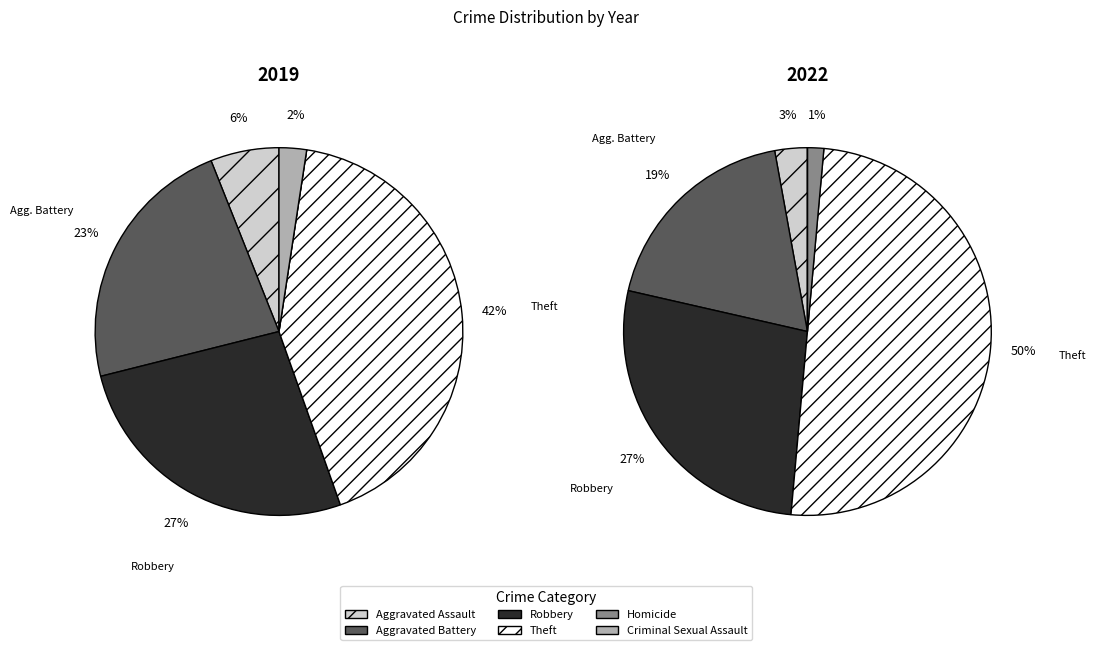

Between Theft and Homicide, which is larger?

Theft